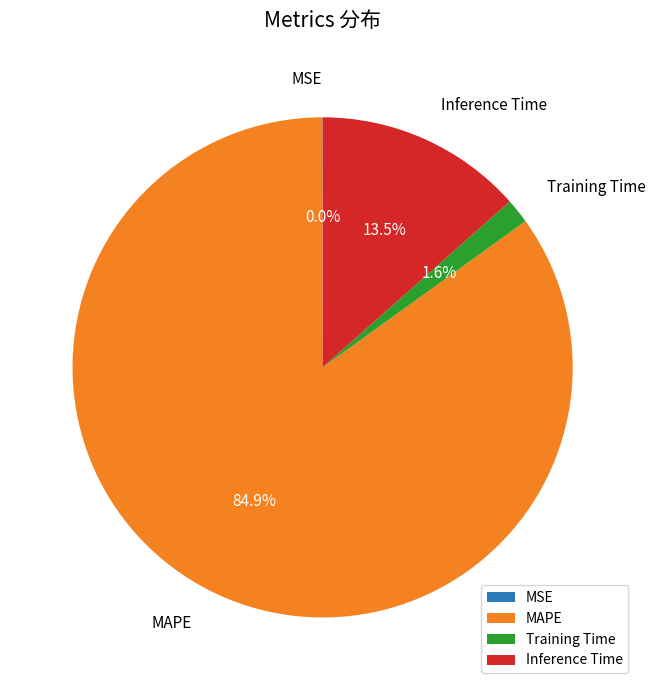

Between Inference Time and Training Time, which is larger?

Inference Time